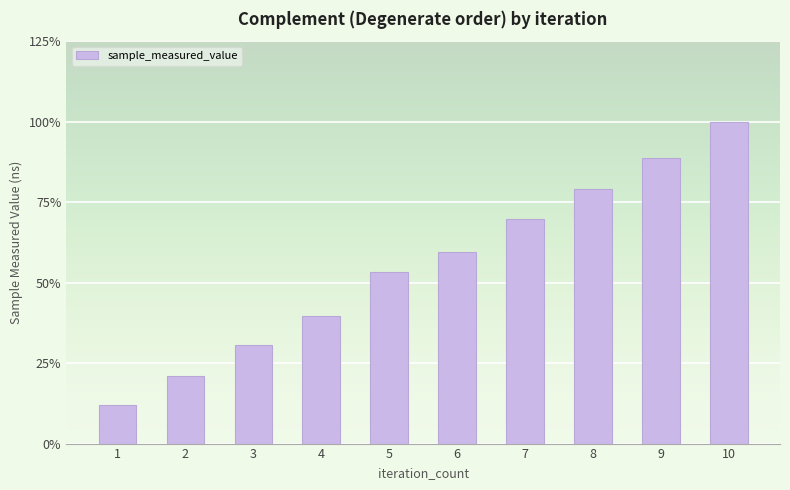

Reading left to right, list all the values displayed in this chart.

1094566425	1918838304	2816023927	3648244013	4905371866	5465942015	6393762997	7256469448	8148269983	9182217826